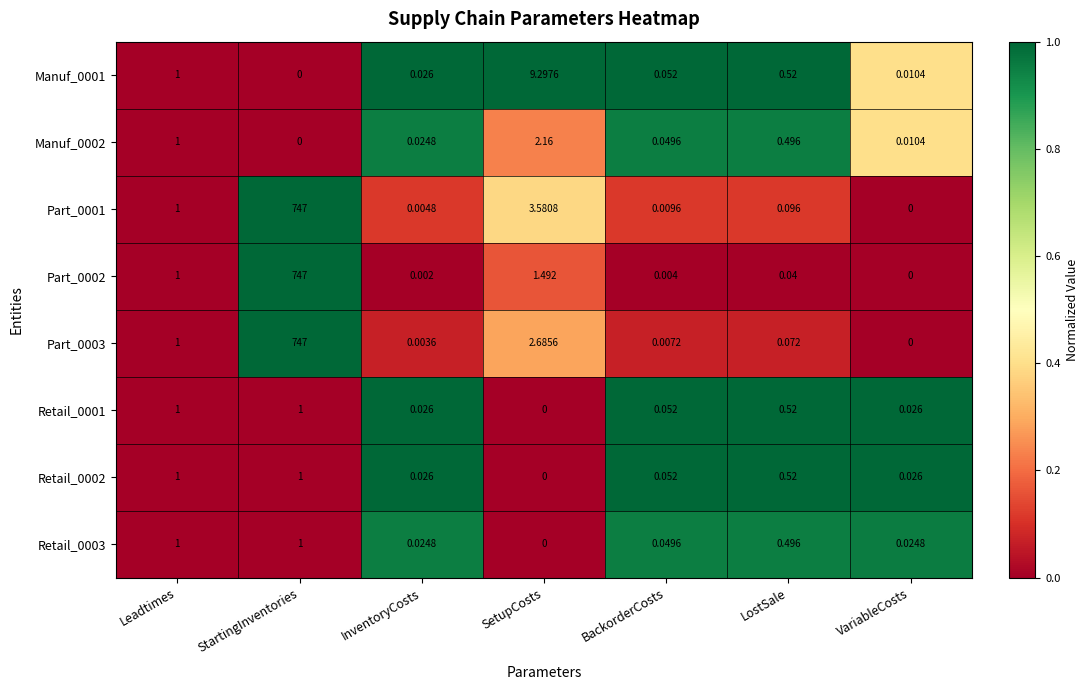

Rank the categories by Part_0001 value from lowest to highest.

VariableCosts, InventoryCosts, BackorderCosts, LostSale, Leadtimes, SetupCosts, StartingInventories